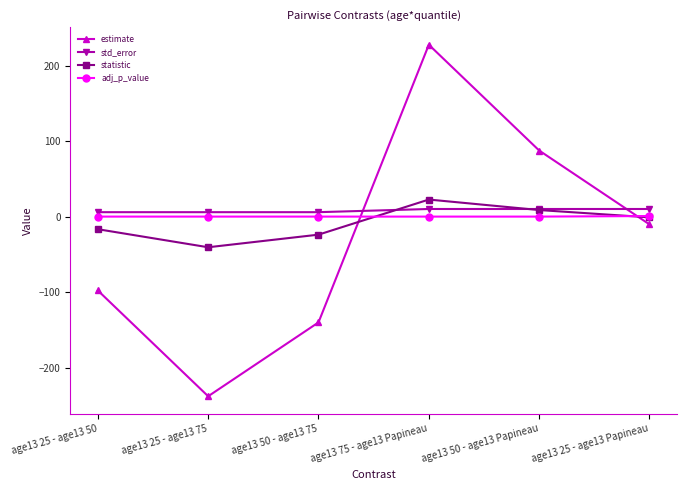

How many times do estimate and std_error cross each other?

2